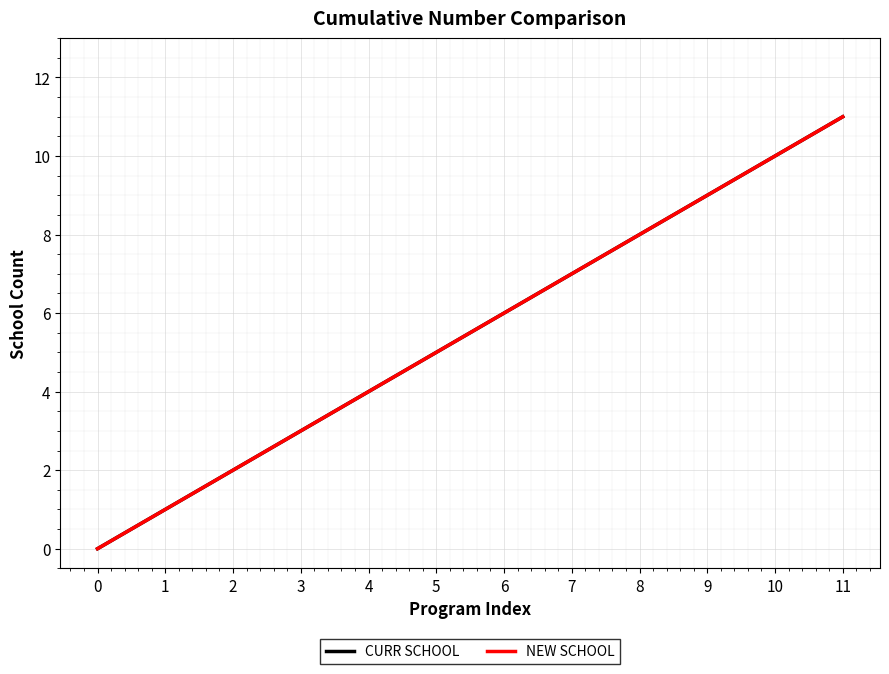

List the labels in order of NEW SCHOOL value, smallest first.

0, 1, 2, 3, 4, 5, 6, 7, 8, 9, 10, 11